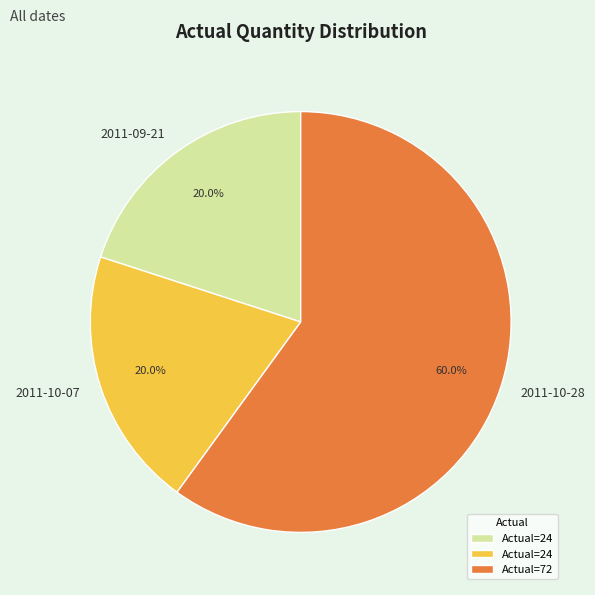

Is there any slice that represents more than half of the pie?

Yes